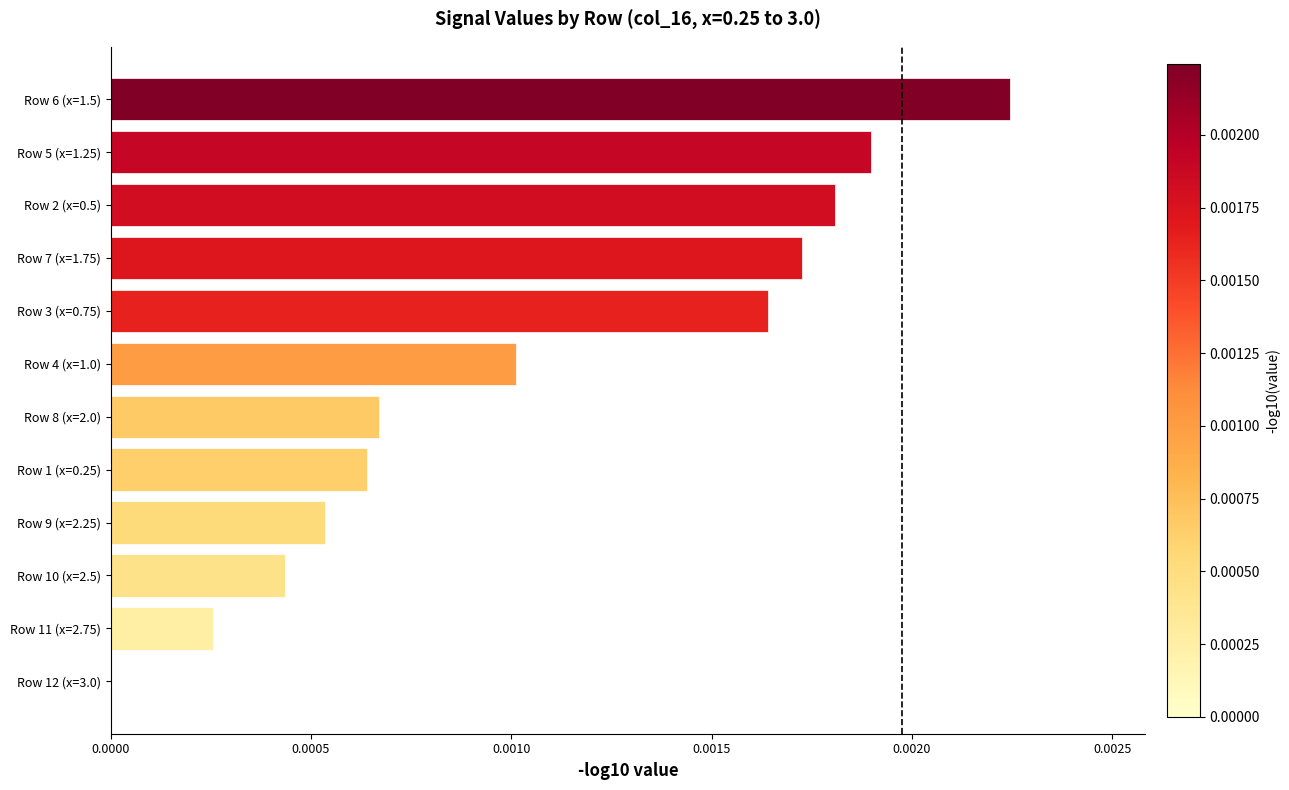

Which label corresponds to the largest value in the chart?

Row 6 (x=1.5)